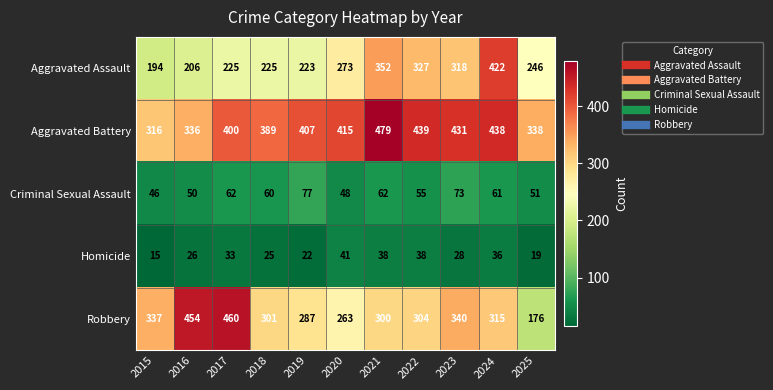

List the series in order of their peak value, highest first.

Aggravated Battery, Robbery, Aggravated Assault, Criminal Sexual Assault, Homicide